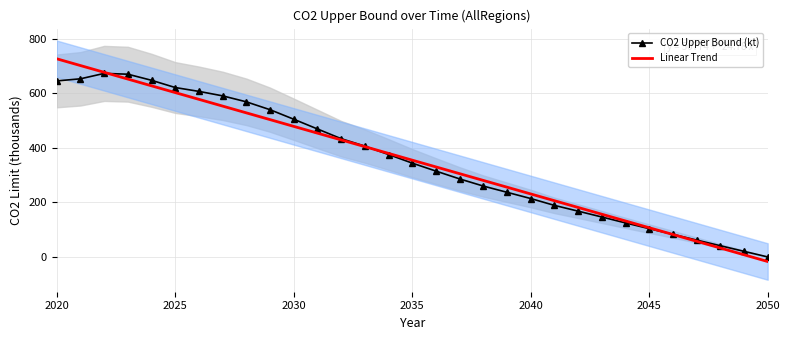

At how many categories does at least one series exceed 458?

12